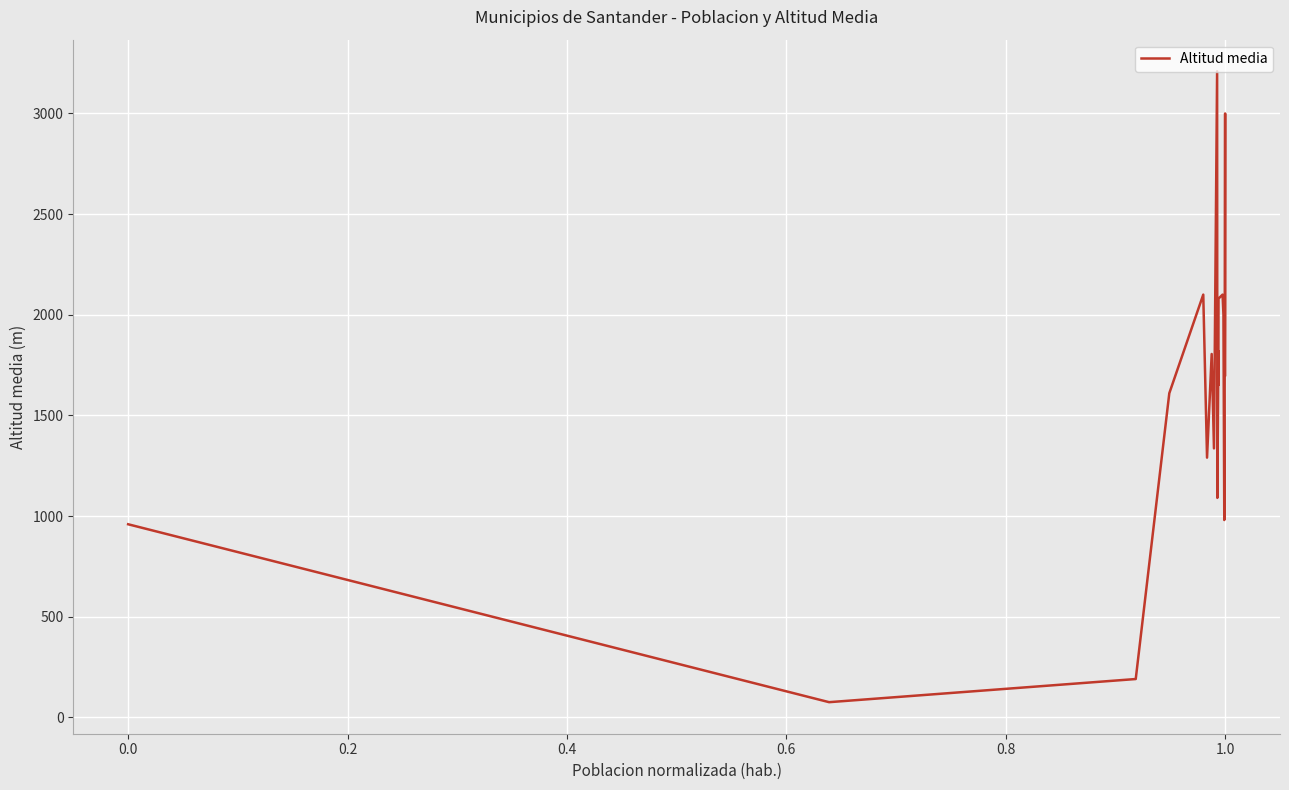

What is the difference between the maximum and minimum values?

3135